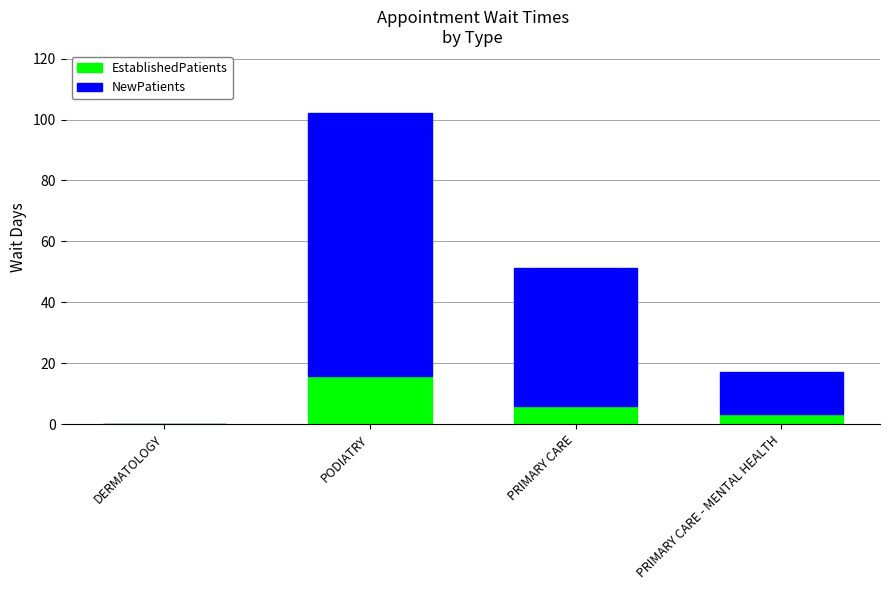

What is the average value of the EstablishedPatients series?

6.3